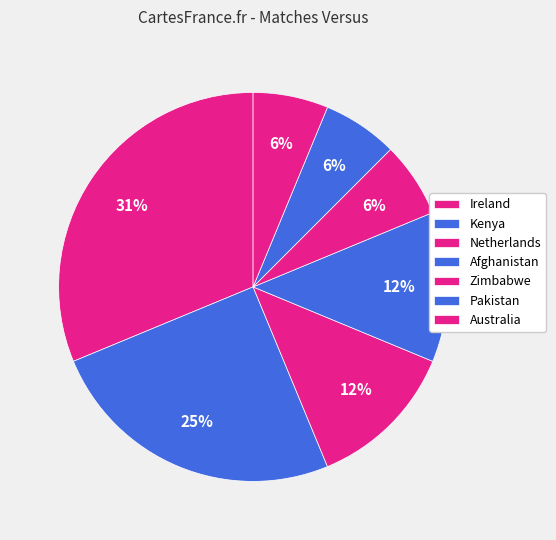

Which has a higher value, Afghanistan or Ireland?

Ireland